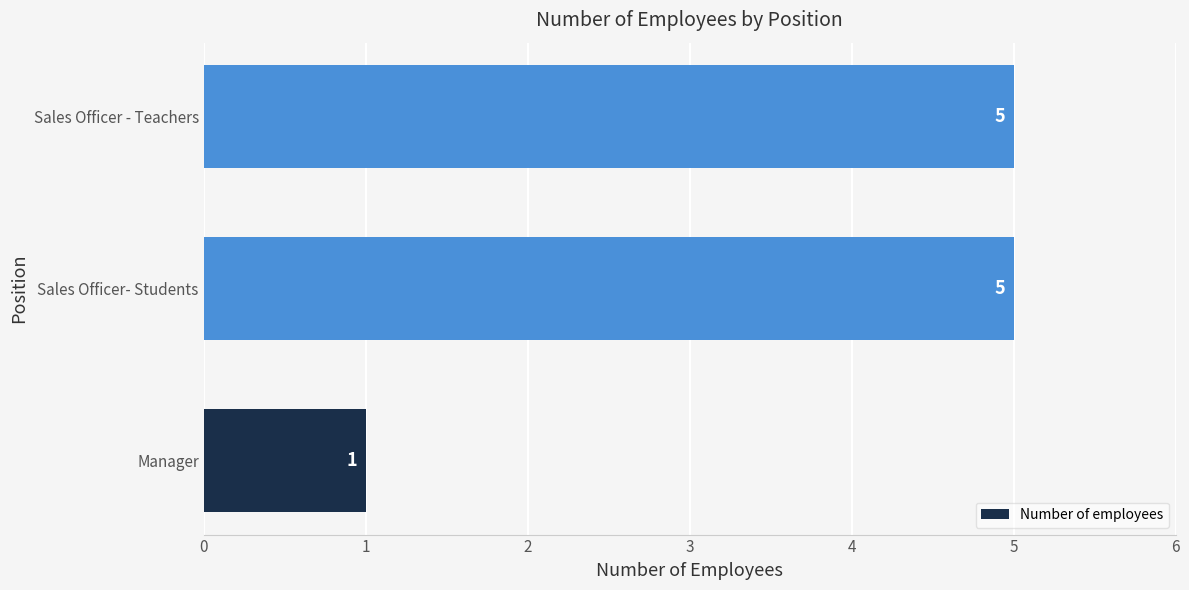

The value at Sales Officer- Students is 5. True or false?

True